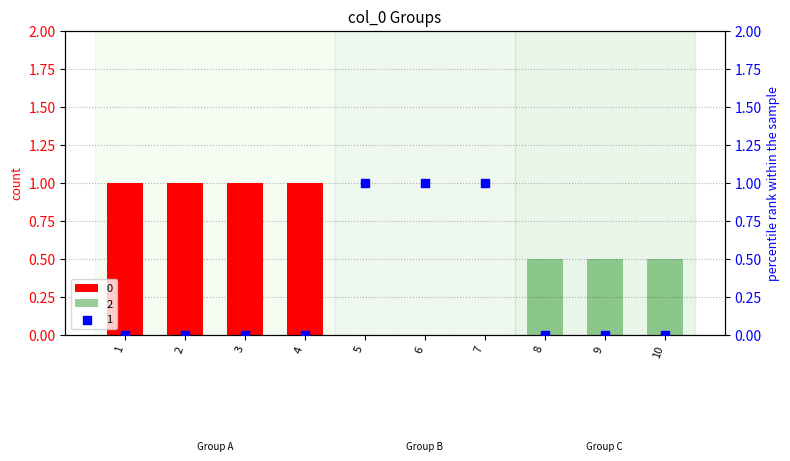

What is the total value across all series at 1?

1.0